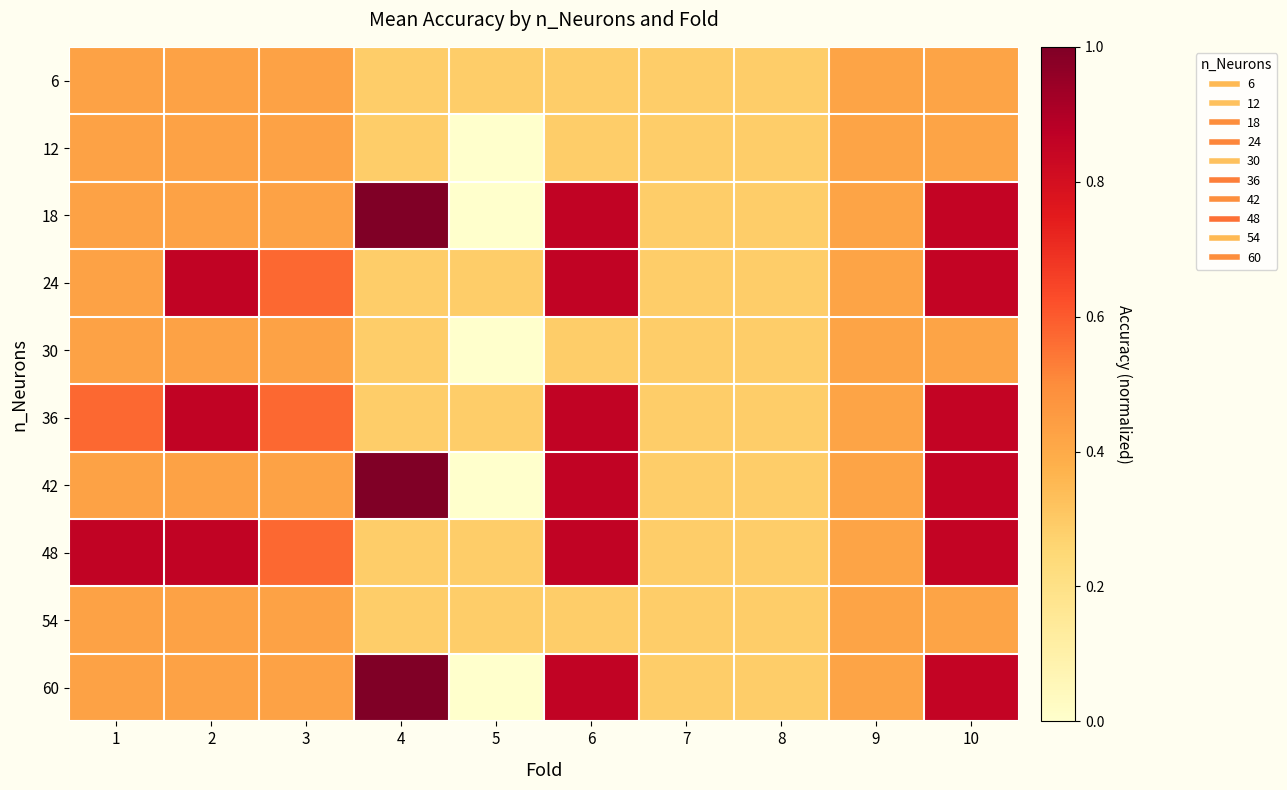

What is the total value across all series at 1?

4.9